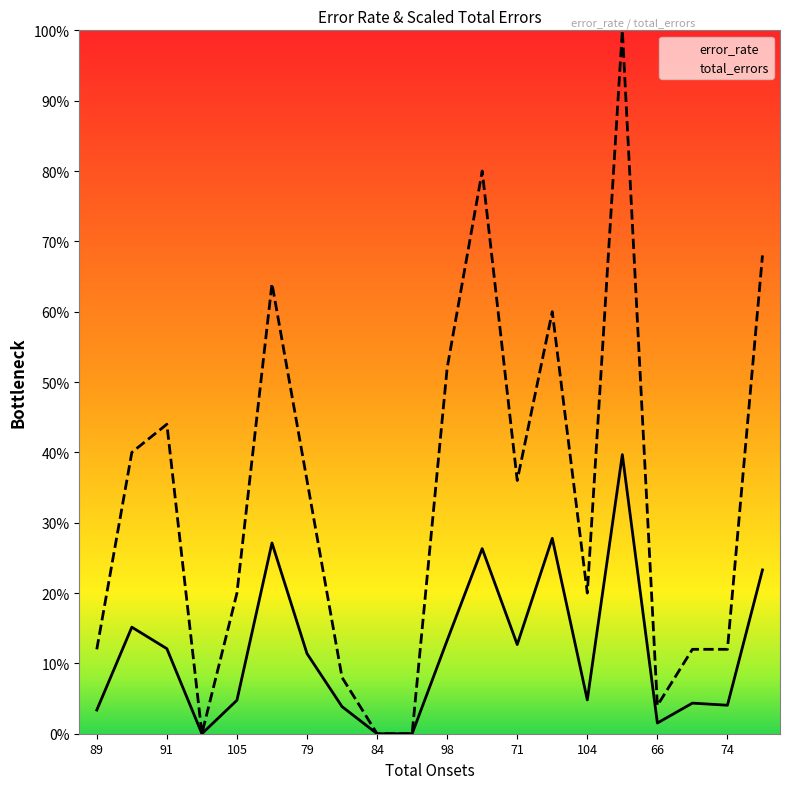

What are all the series names shown in the legend?

error_rate, total_errors